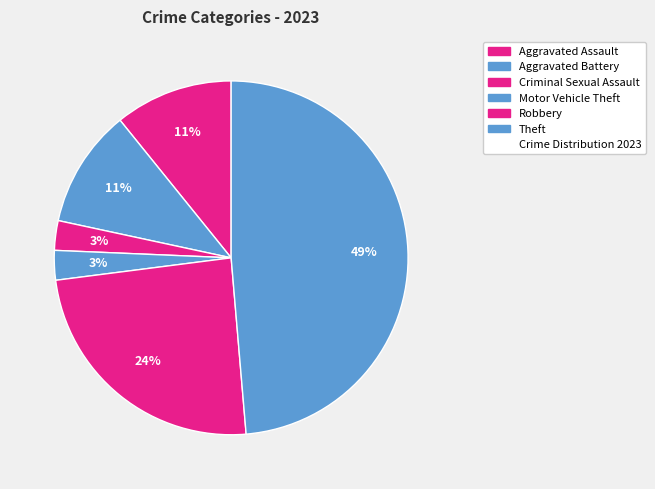

How many slices are in this pie chart?

6